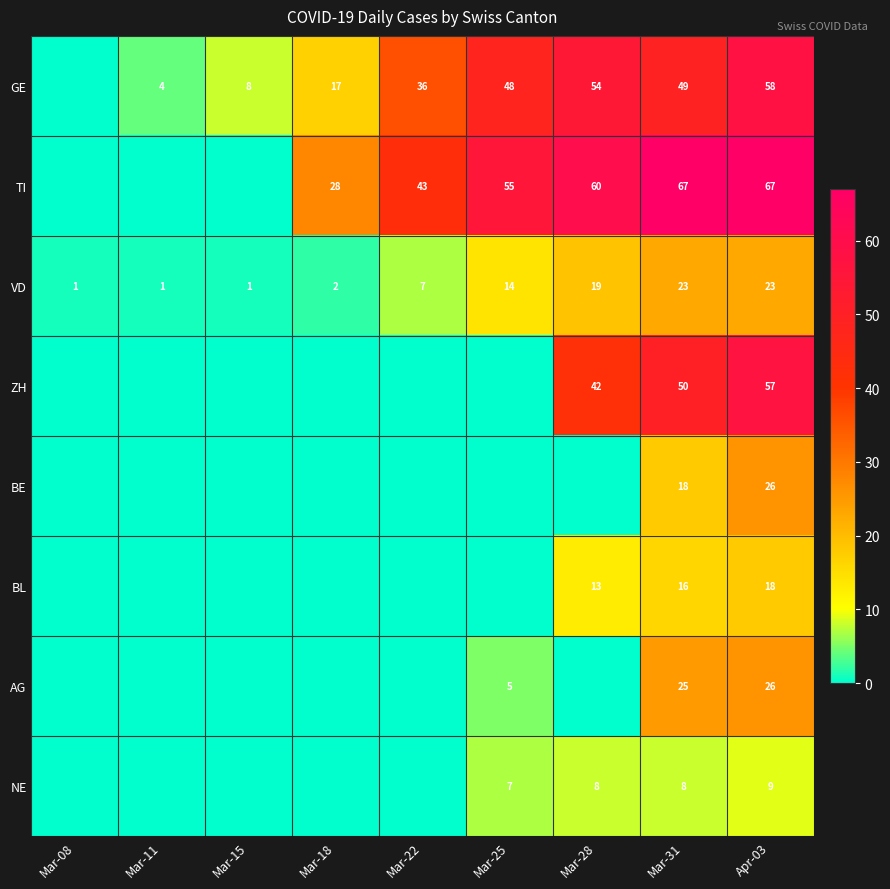

Is it true that BL equals 13 at Mar-28?

True